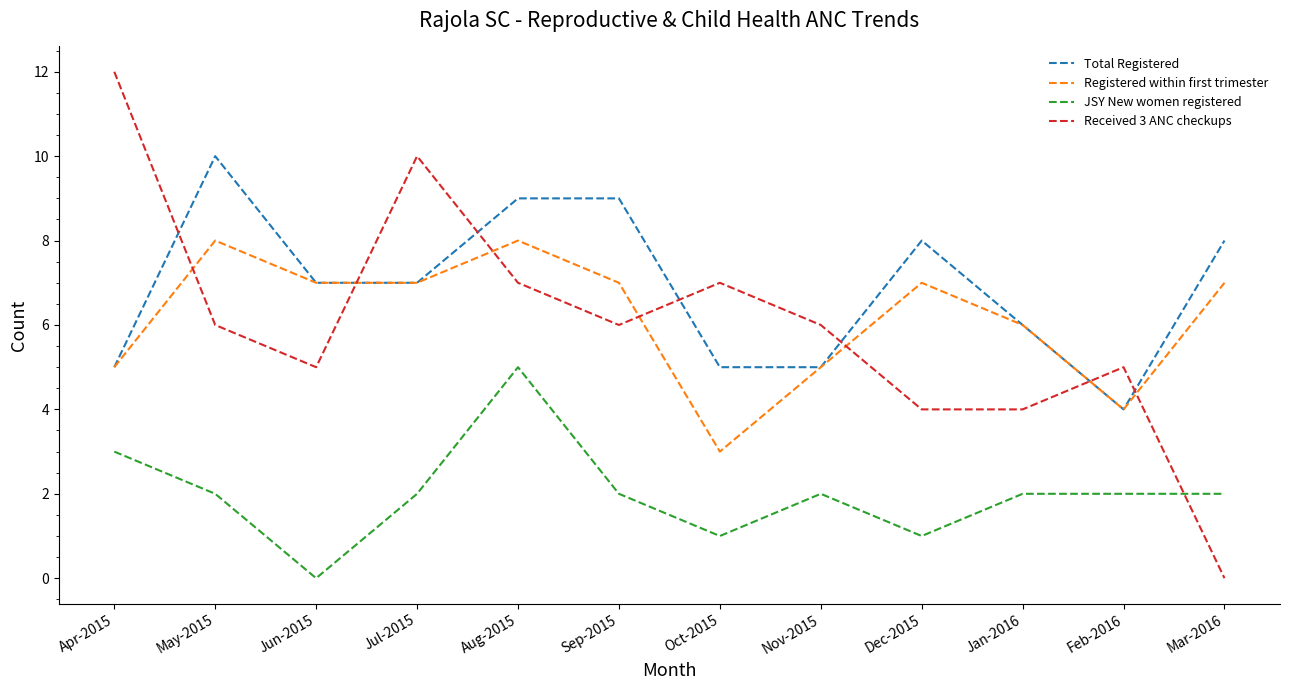

Which series has the largest range (max minus min)?

Received 3 ANC checkups